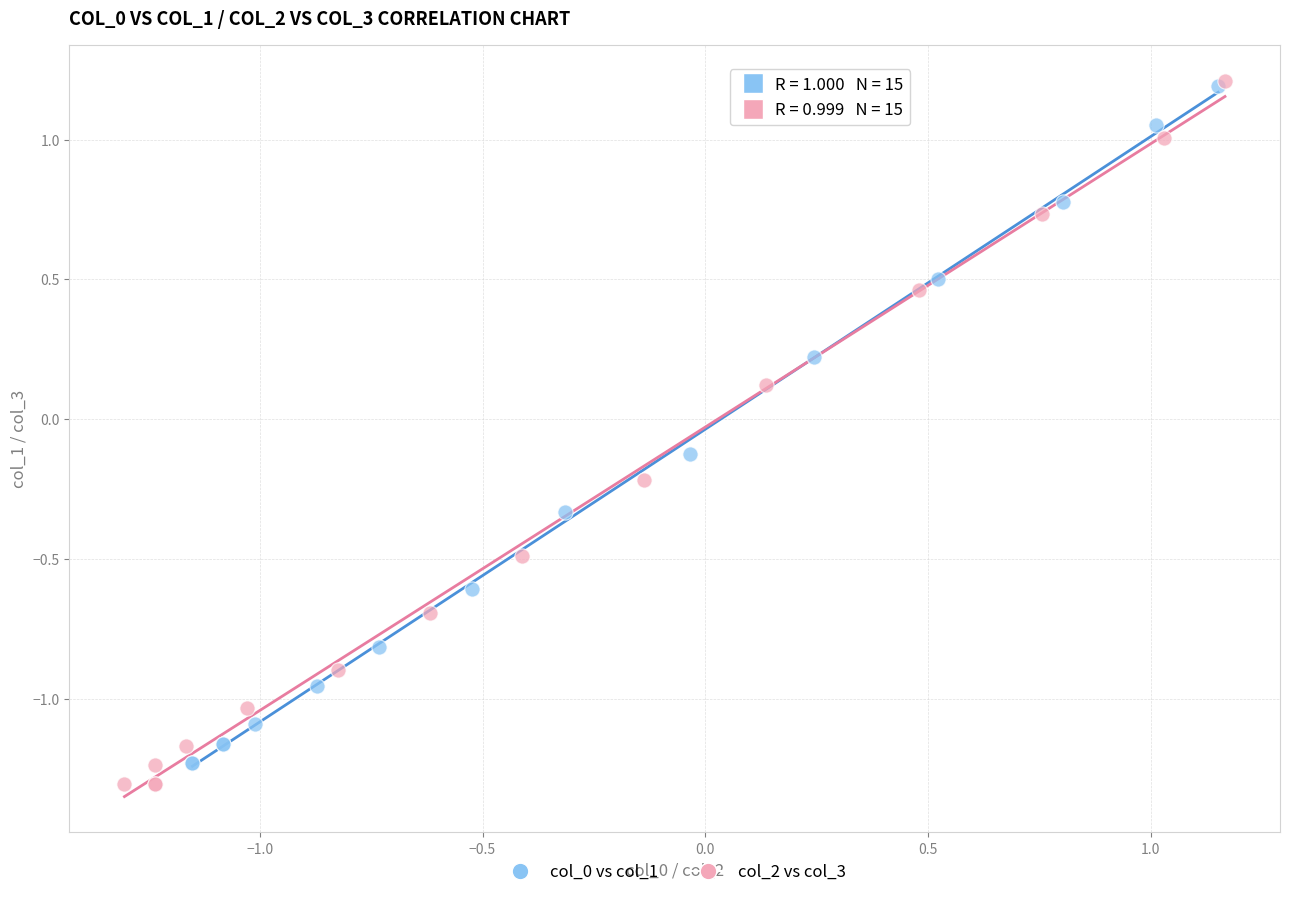

What are all the series names shown in the legend?

col_0 vs col_1, col_2 vs col_3